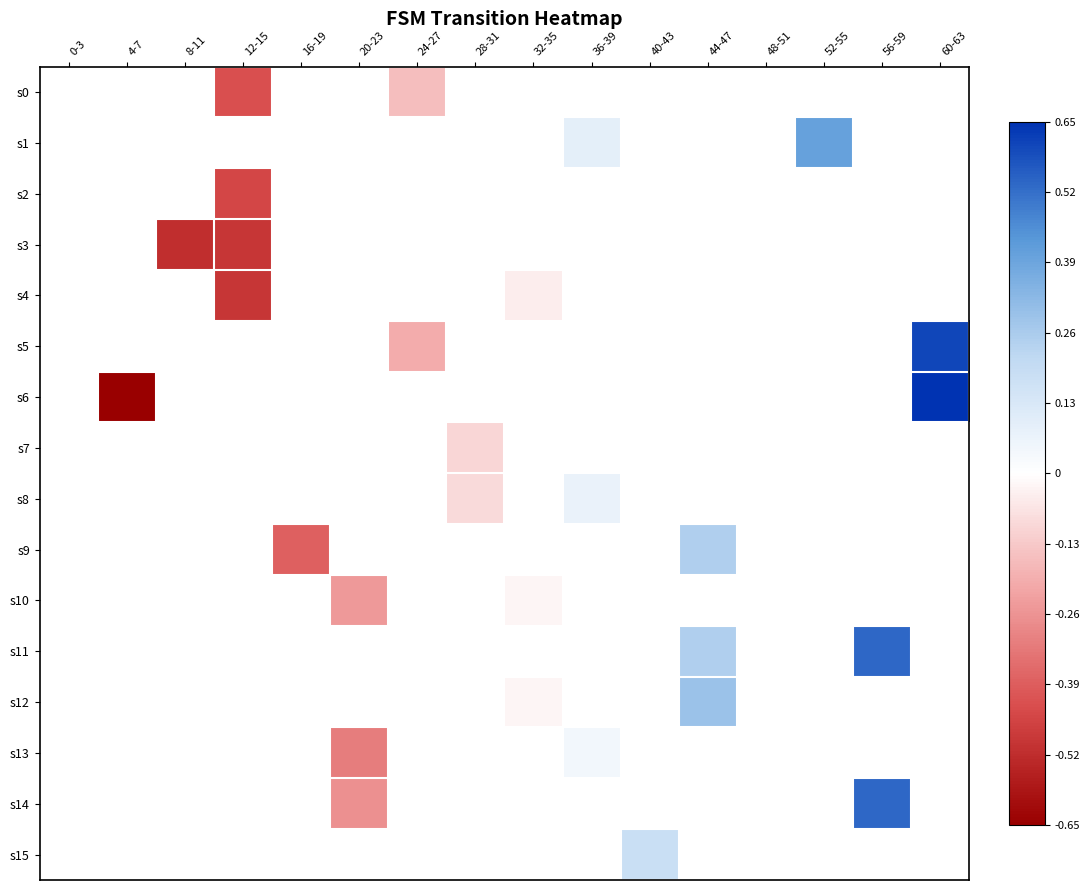

Which has a higher value, 24-27 or 16-19?

16-19